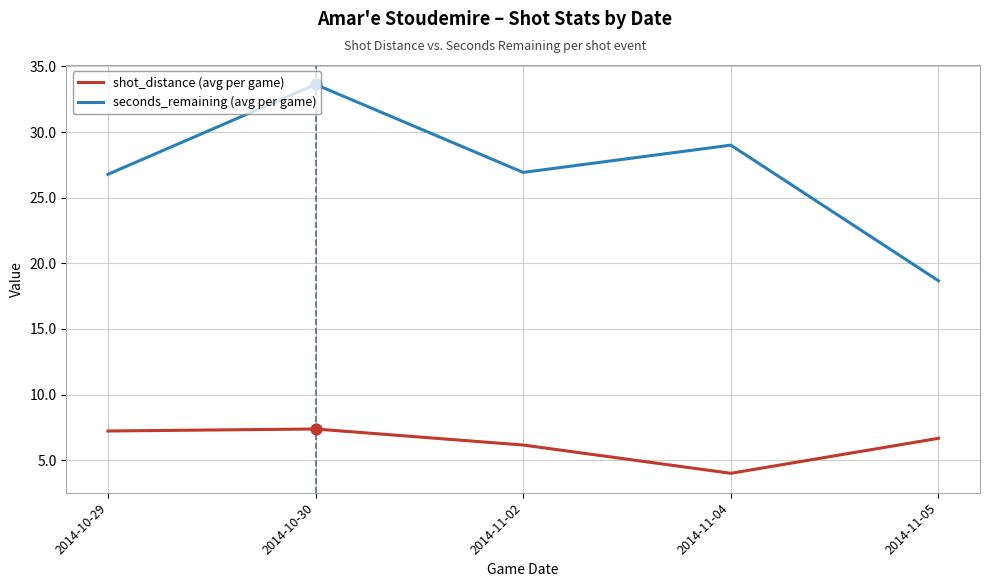

Which series has the largest total across all categories?

seconds_remaining (avg per game)